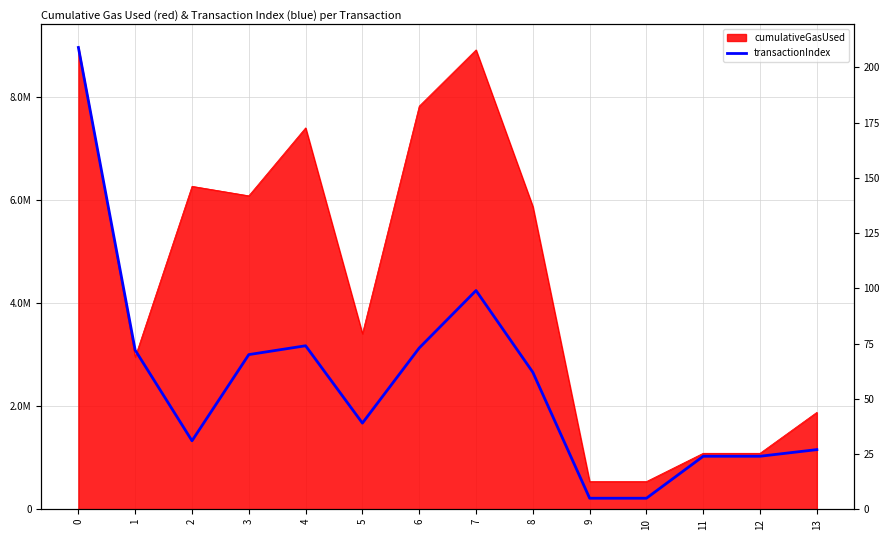

What is the sum of all values?

814